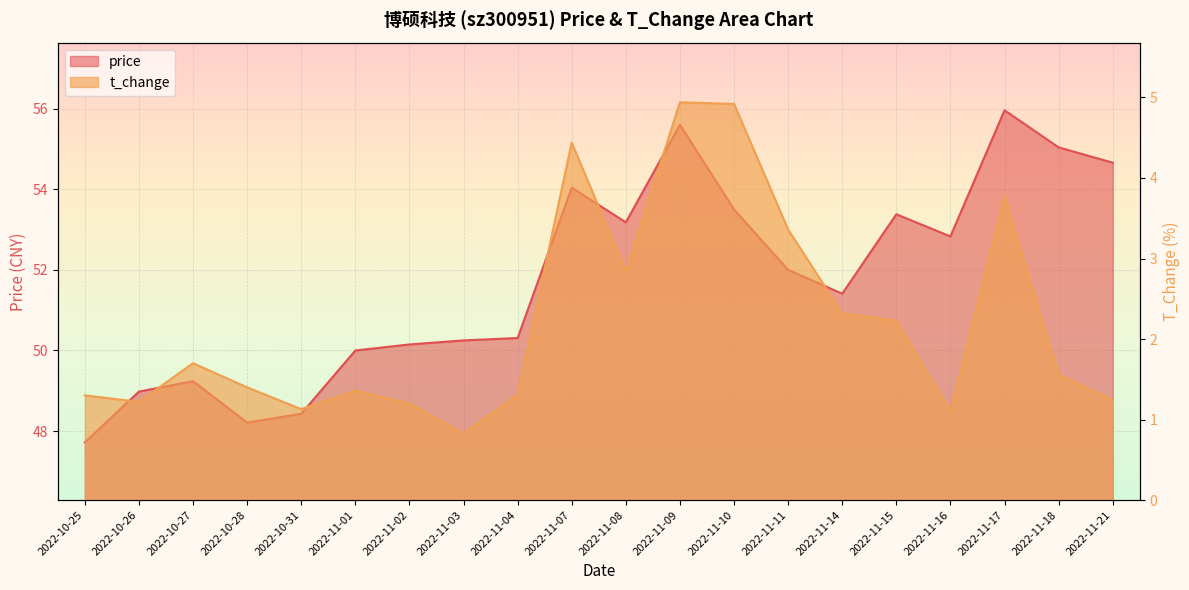

True or false: price has a value of 87.3 at 2022-11-03.

False